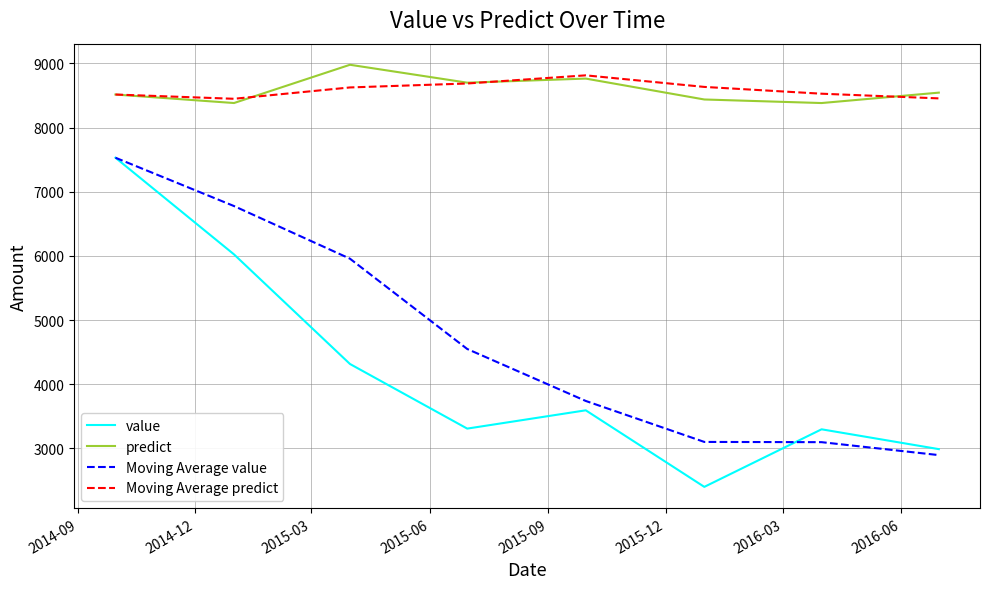

Which series has the widest spread of values?

value